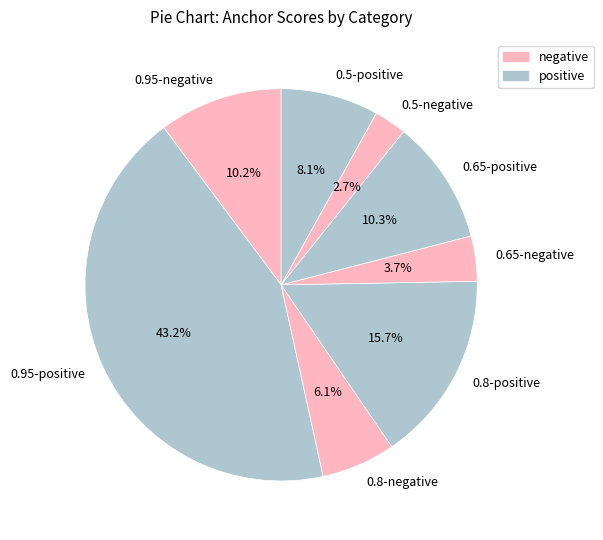

Between 0.5-positive and 0.8-negative, which is larger?

0.5-positive